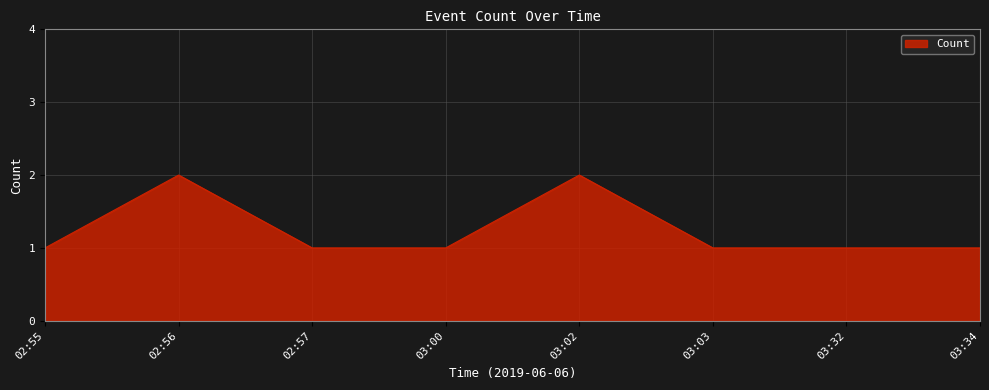

Between 02:57 and 03:02, which is larger?

03:02